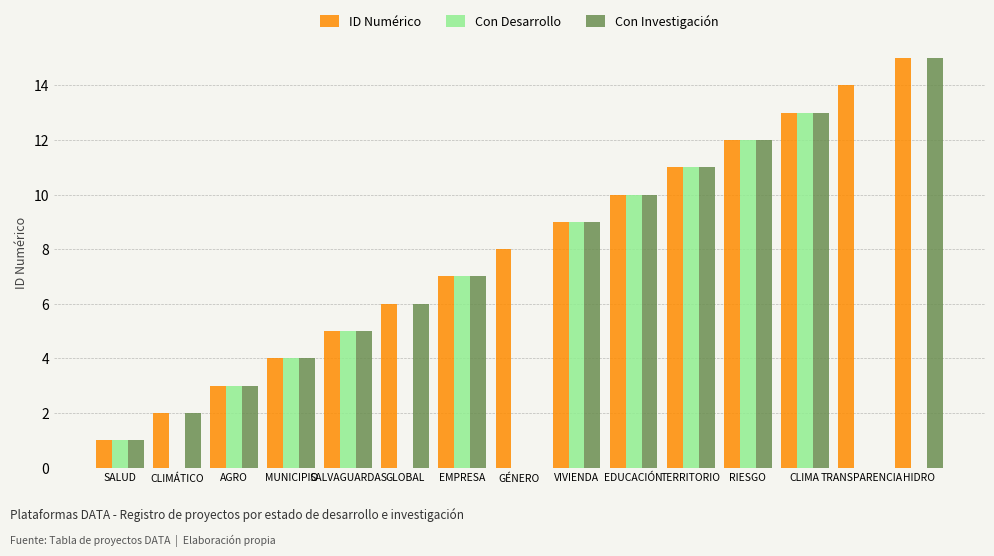

Is it true that ID Numérico equals 17 at CLIMA?

False